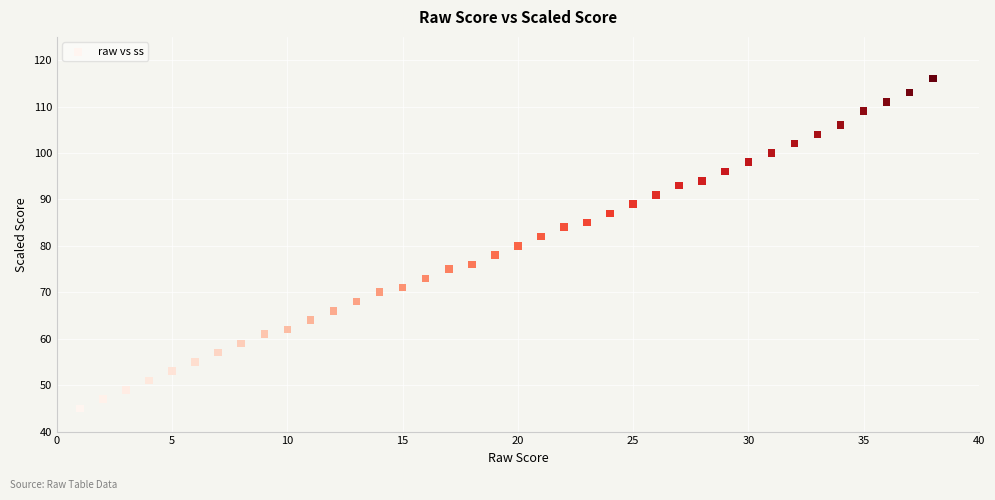

What is the range of X values (max minus min)?

37